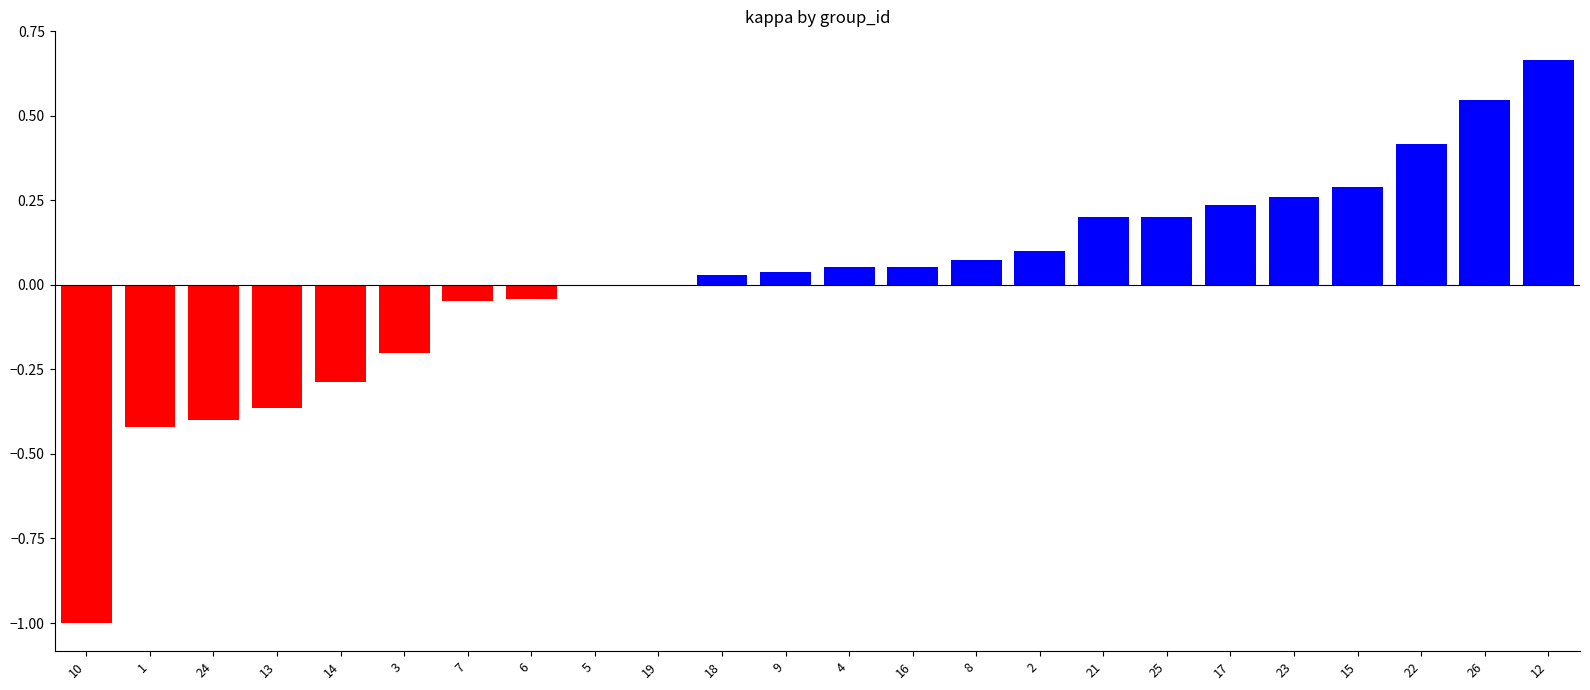

True or false: the data shows 0.1 at 4.

True